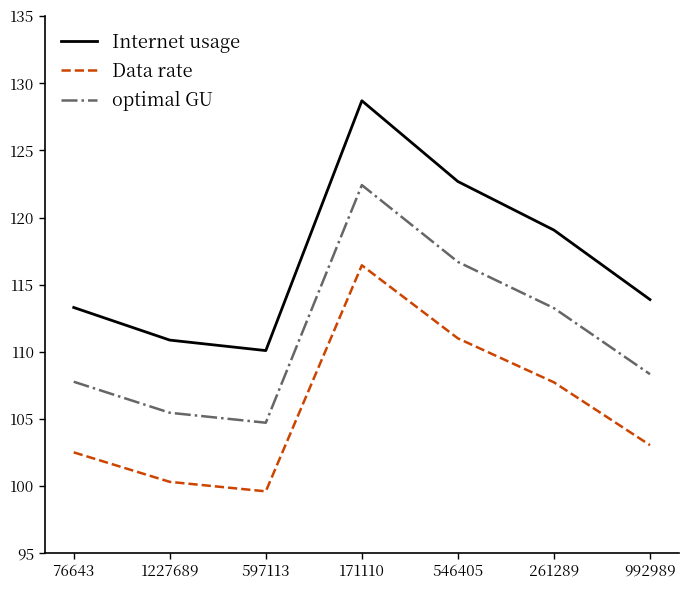

At how many categories does at least one series exceed 117?

3